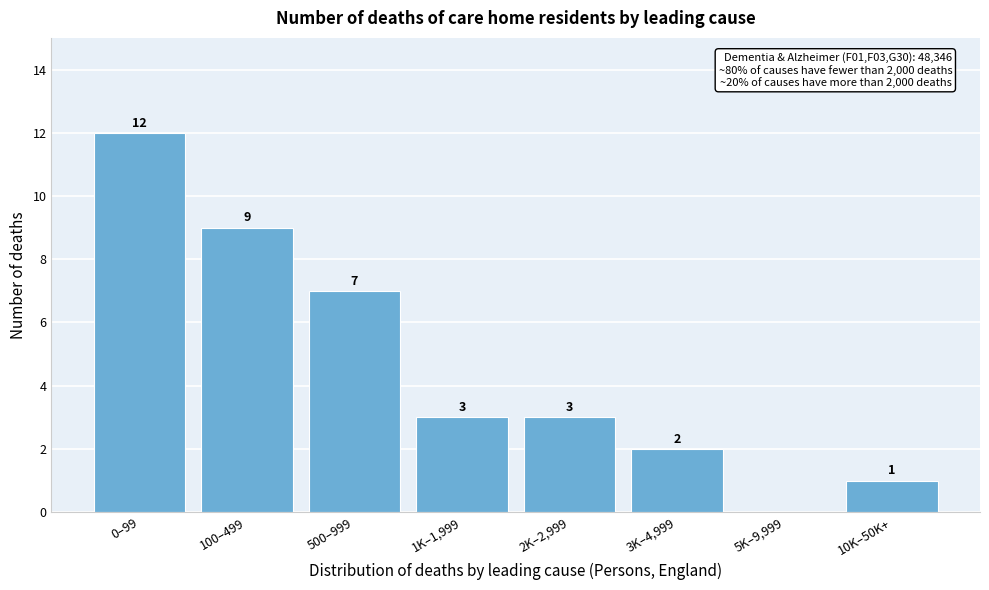

Reading left to right, transcribe all the data shown in this chart.

0–99=12	100–499=9	500–999=7	1K–1,999=3	2K–2,999=3	3K–4,999=2	5K–9,999=0	10K–50K+=1